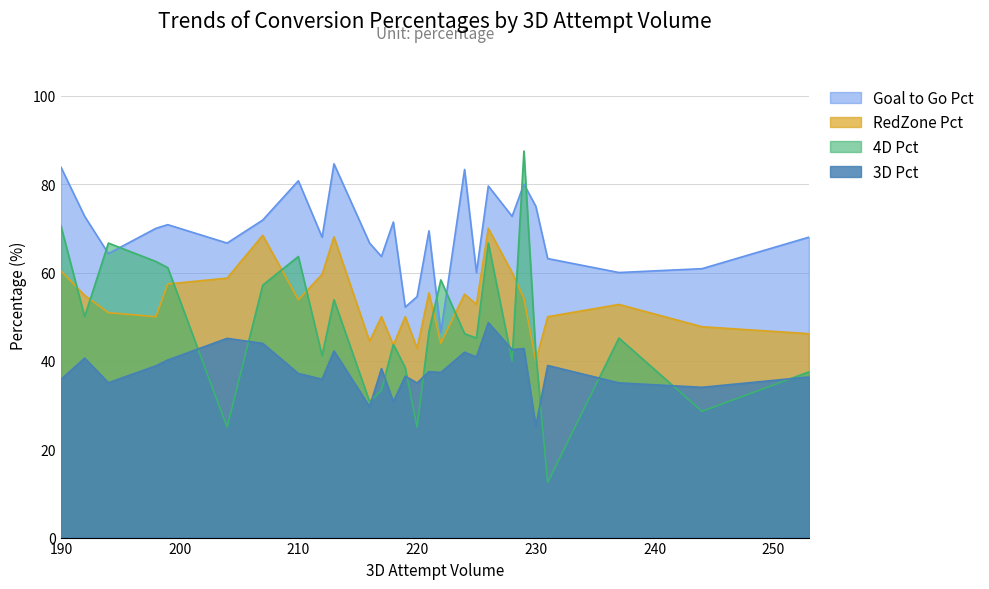

At which label does 3D Pct first exceed 37?

192